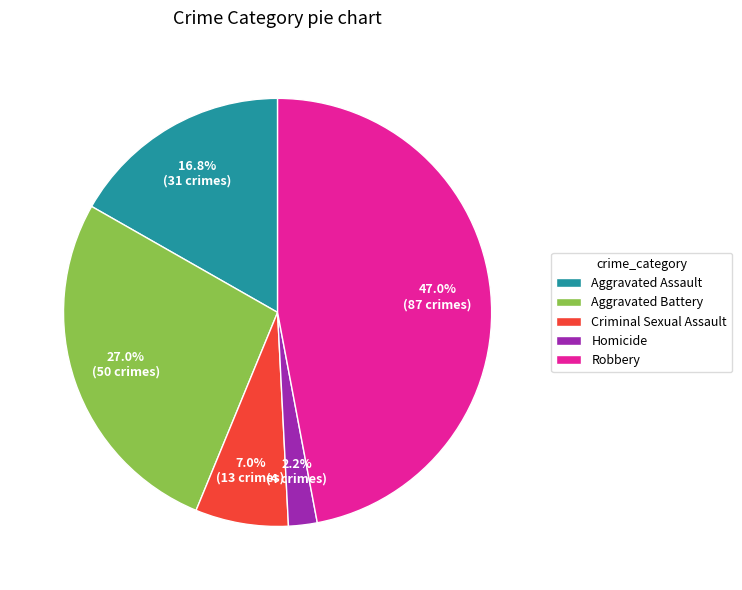

To the nearest percent, what portion does Criminal Sexual Assault represent?

7%